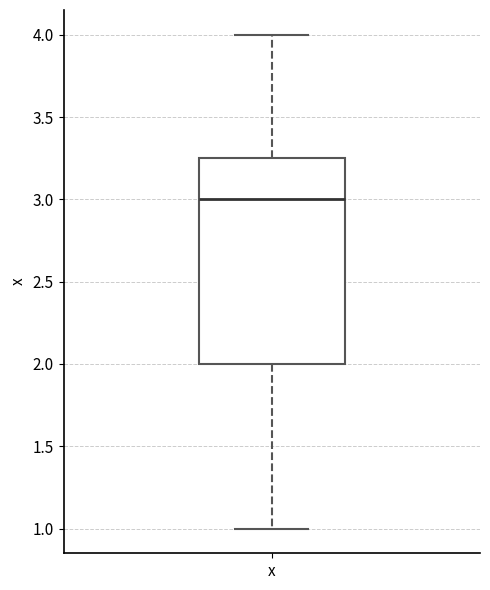

Where does the upper whisker of the box for x end on the y-axis? The values are not printed on the chart, so give them approximately, as read against the axis.

4.00